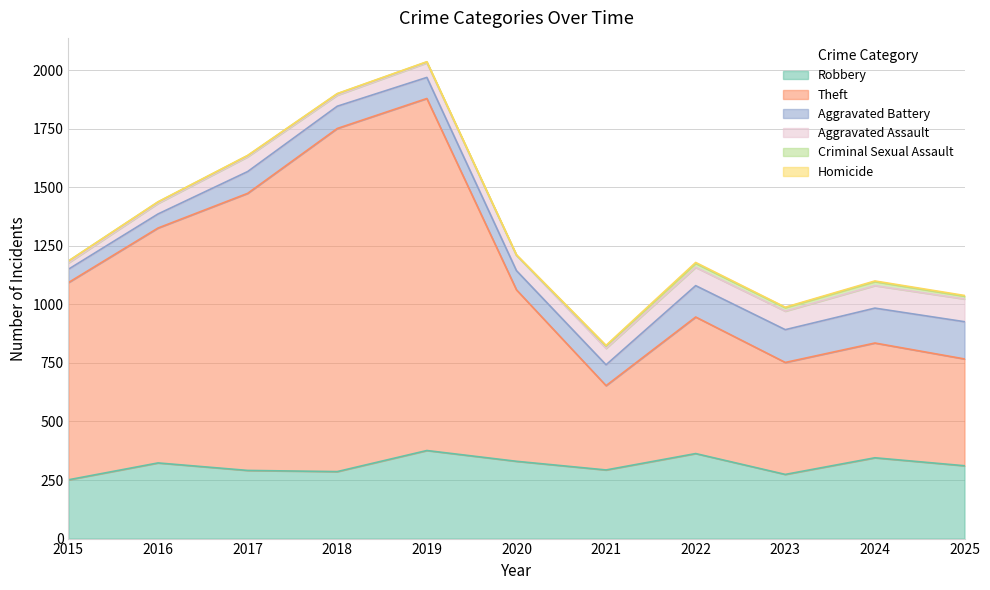

True or false: Aggravated Battery and Criminal Sexual Assault cross at least once.

False